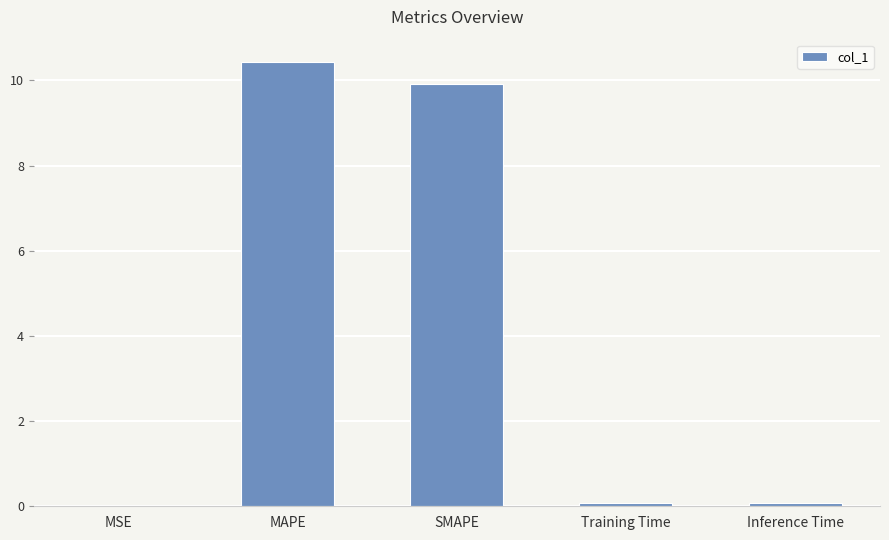

How many series are shown in this chart?

1